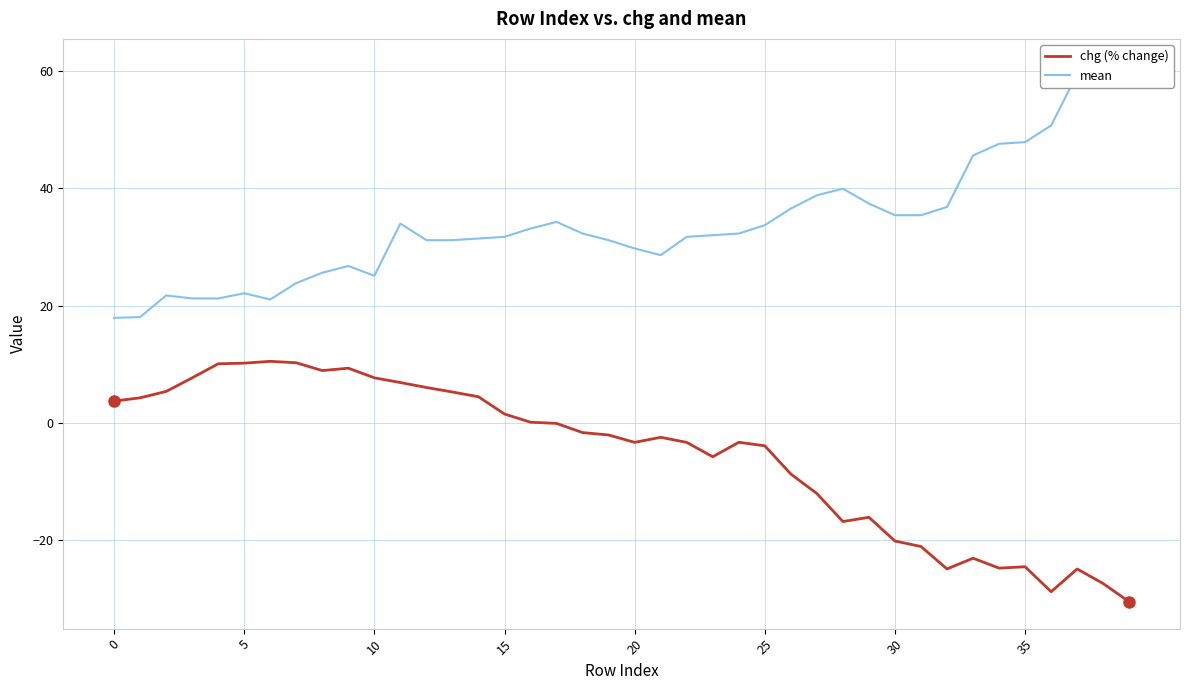

True or false: chg (% change) has a value of -3.9 at 25.

True